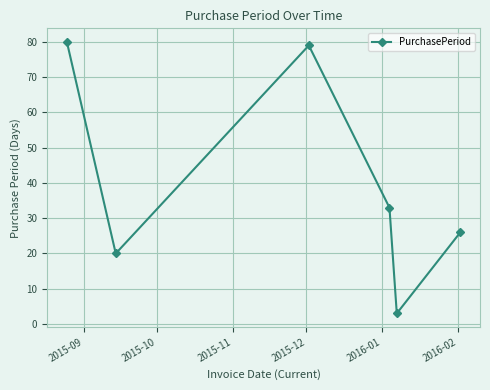

How many interior local peaks (higher than both neighbors) does the data have?

1